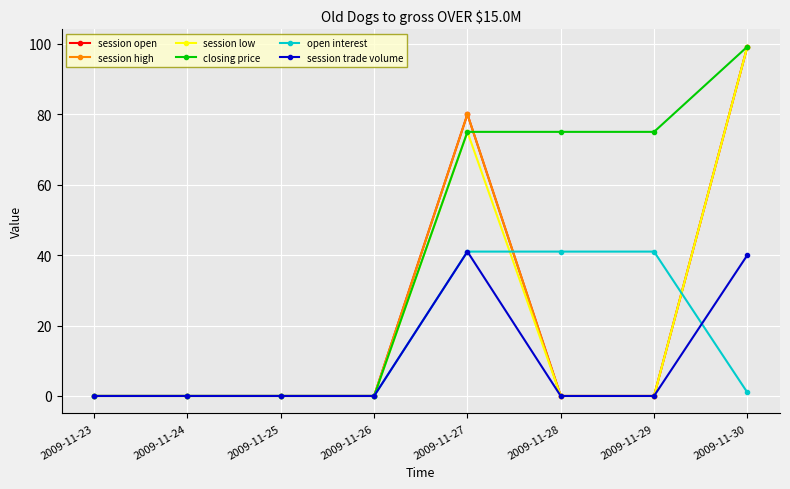

At 2009-11-29, list the series in order from smallest to largest.

session open, session high, session low, session trade volume, open interest, closing price